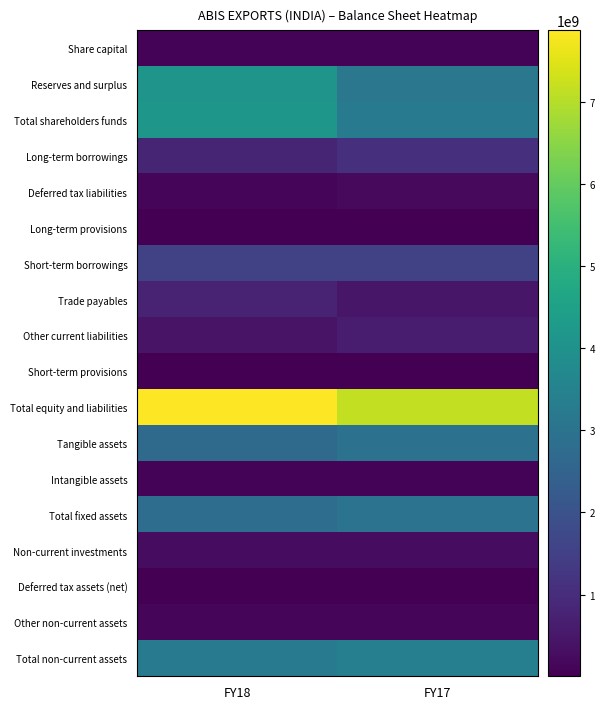

Reading left to right, transcribe all the data shown in this chart.

Share capital: FY18=84287000	FY17=84287000
Reserves and surplus: FY18=4079482000	FY17=3134479000
Total shareholders funds: FY18=4163769000	FY17=3218766000
Long-term borrowings: FY18=809698000	FY17=1051529000
Deferred tax liabilities: FY18=153190000	FY17=204164000
Long-term provisions: FY18=21333000	FY17=5904000
Short-term borrowings: FY18=1528287000	FY17=1540948000
Trade payables: FY18=751406000	FY17=485347000
Other current liabilities: FY18=405629000	FY17=610736000
Short-term provisions: FY18=9312000	FY17=3403000
Total equity and liabilities: FY18=7875867000	FY17=7154469000
Tangible assets: FY18=2728321000	FY17=2937828000
Intangible assets: FY18=77000000	FY17=75480000
Total fixed assets: FY18=2805321000	FY17=3013308000
Non-current investments: FY18=270727000	FY17=267733000
Deferred tax assets (net): FY18=21817000	FY17=12560000
Other non-current assets: FY18=116626000	FY17=112929000
Total non-current assets: FY18=3214491000	FY17=3406530000